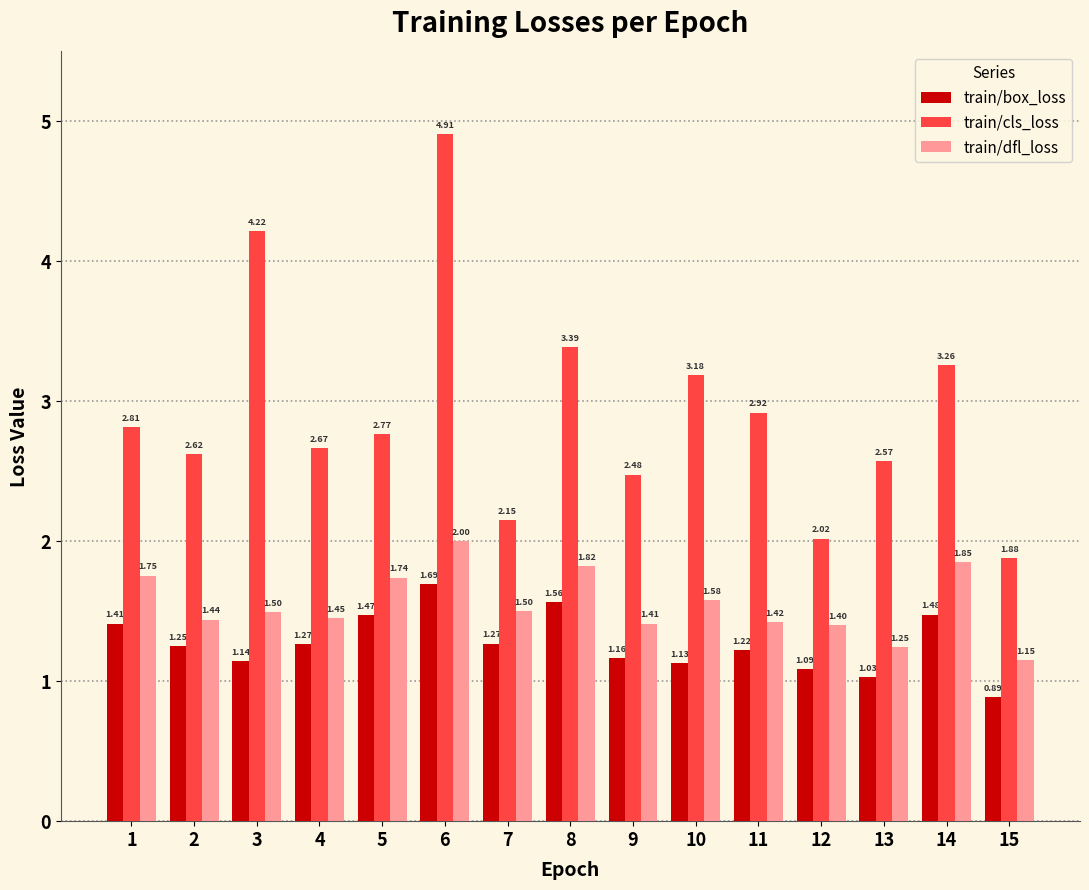

Which series has the largest total across all categories?

train/cls_loss